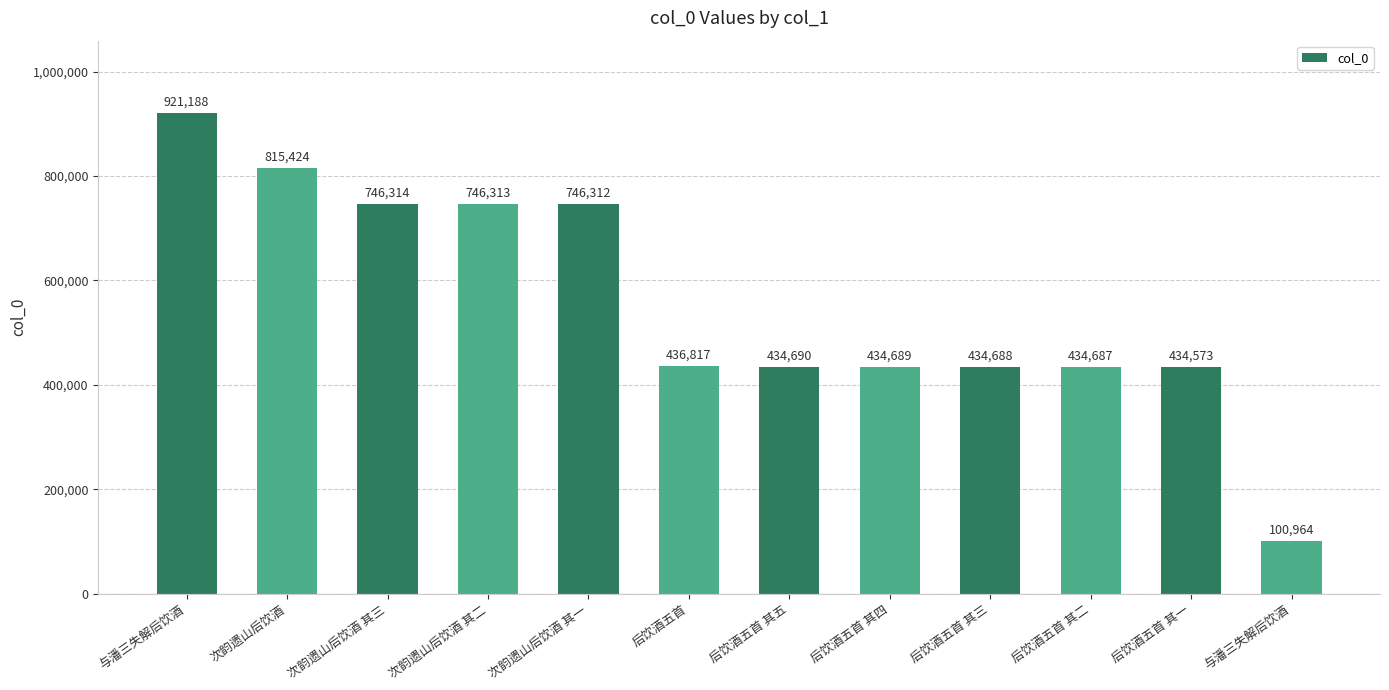

Where is the data nearest to the value 511076?

后饮酒五首